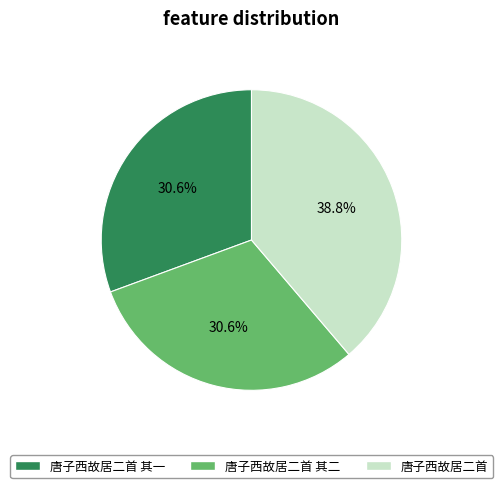

Is it true that 唐子西故居二首 其二 is 31% of the pie?

True